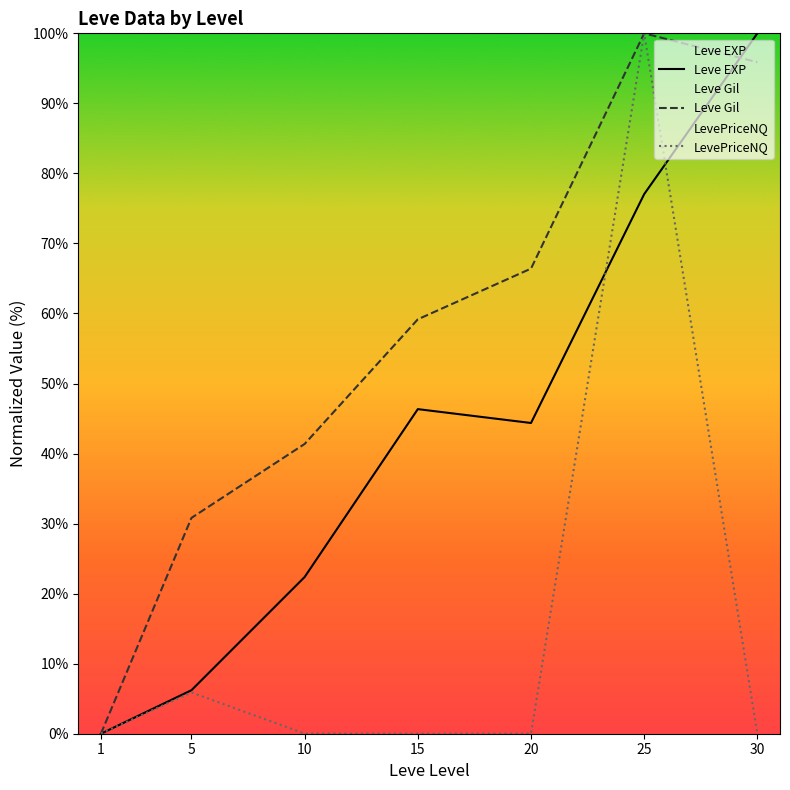

Which series changed the most between 10 and 30?

Leve EXP